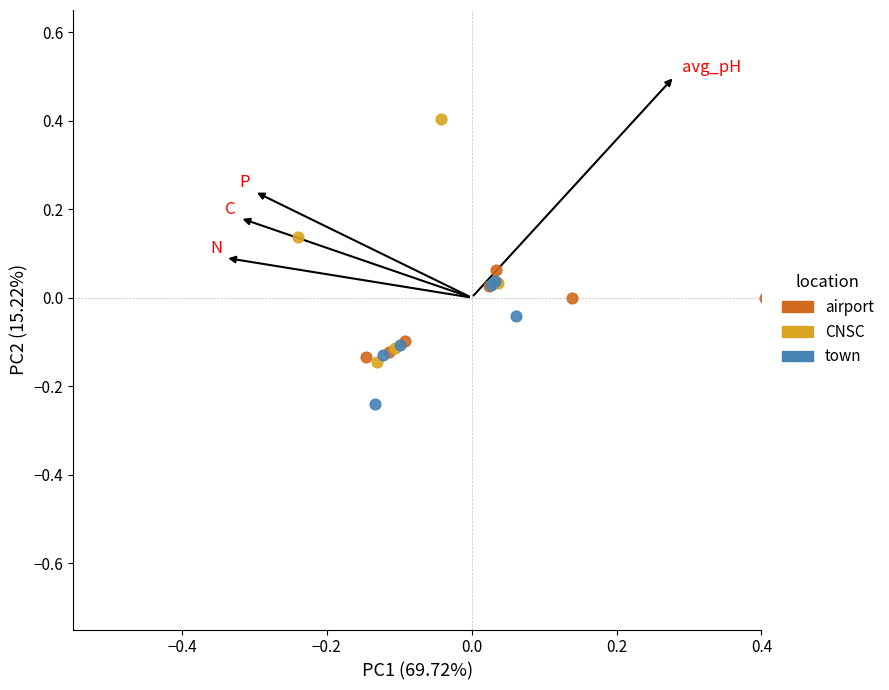

Which series reaches the maximum Y coordinate?

CNSC